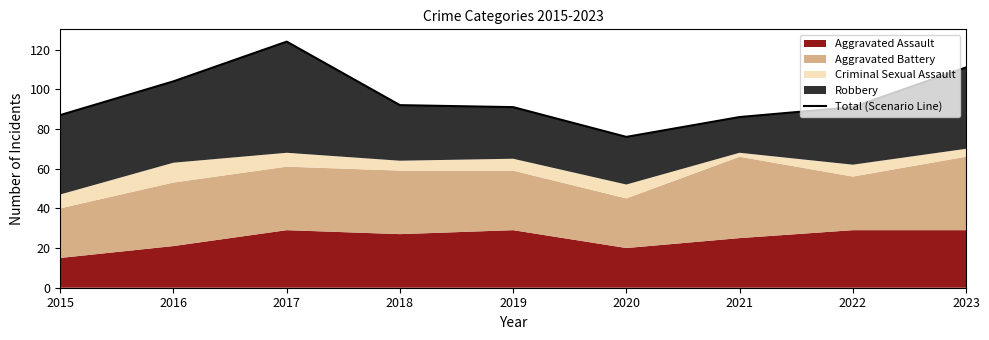

Where does the data first go above 91?

2016